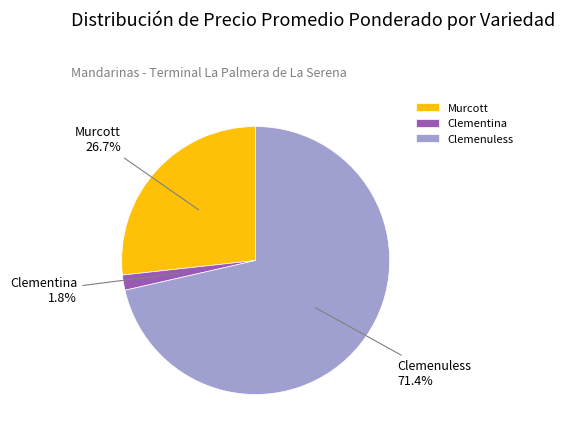

Do Clemenuless and Murcott together represent more than half of the pie?

Yes